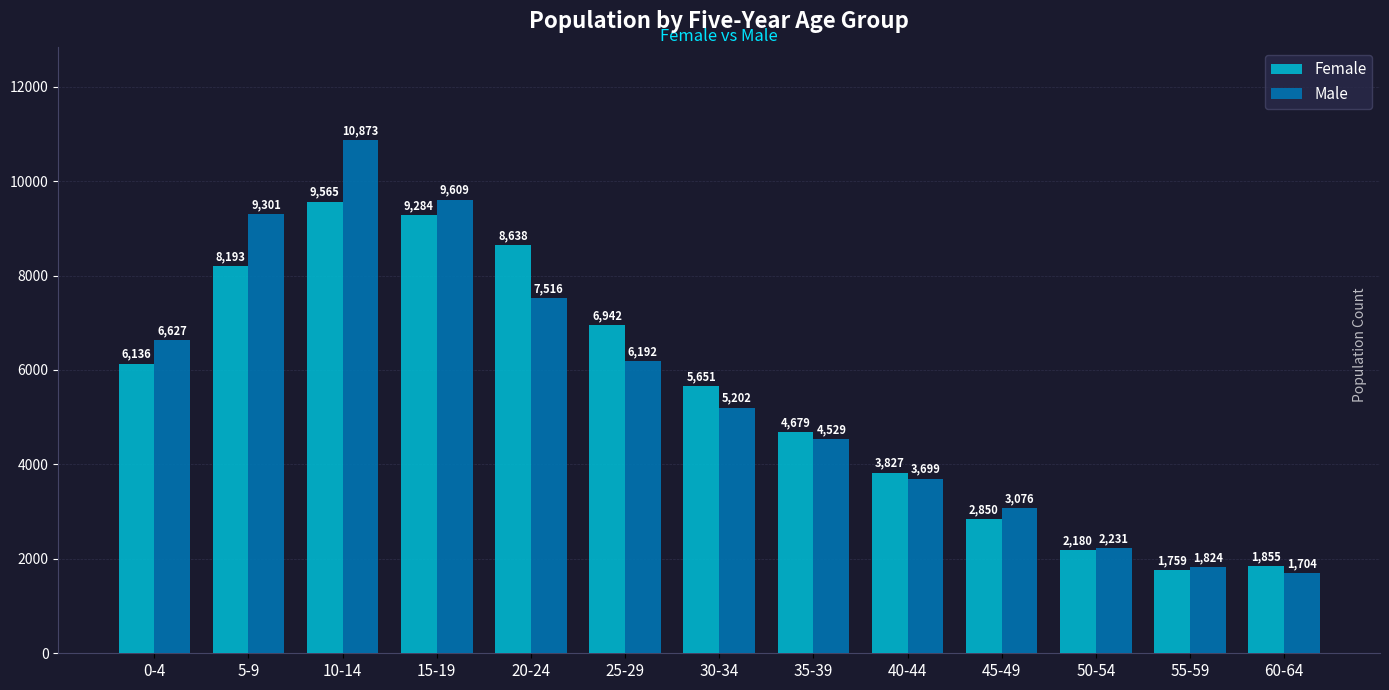

At which label is Female closest to 5662?

30-34